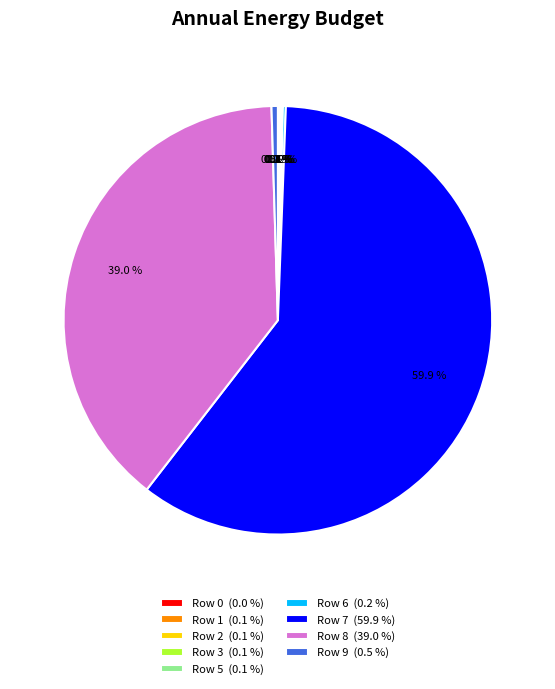

Is there any slice that represents more than half of the pie?

Yes